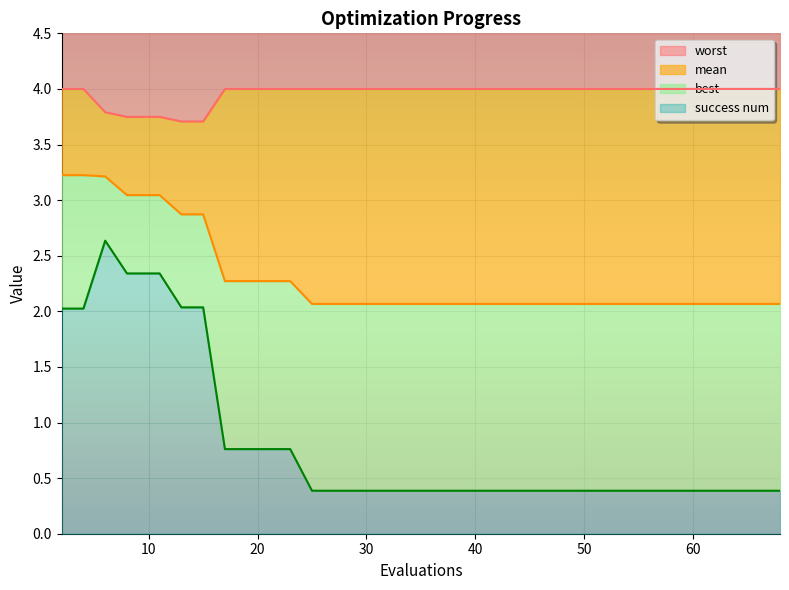

What is the spread (max minus min) of values at 10?

2.0